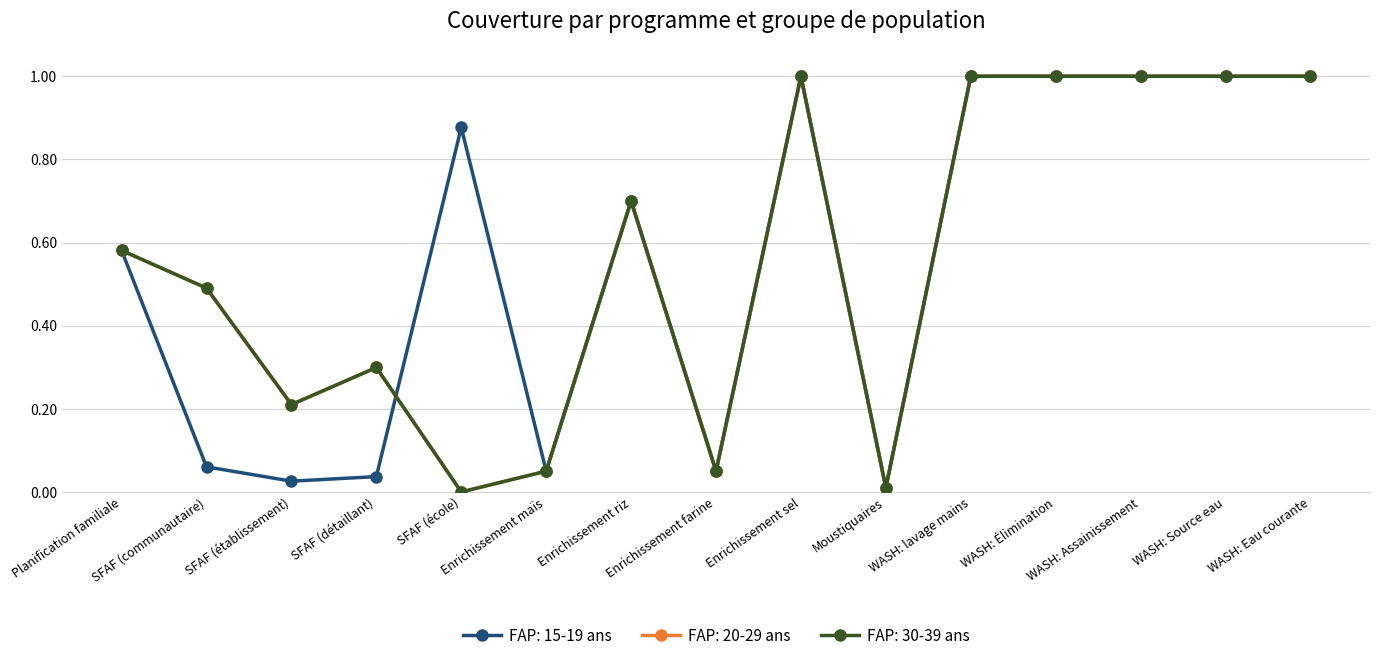

True or false: FAP: 20-29 ans and FAP: 30-39 ans cross at least once.

False